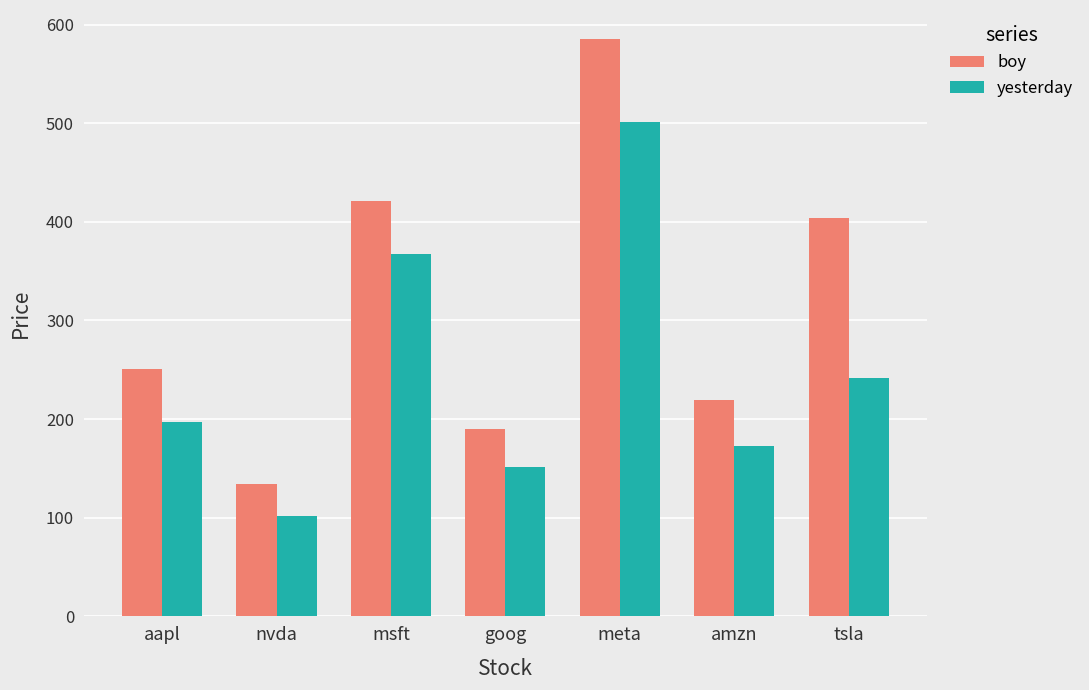

What is the highest value of the boy series?

585.5